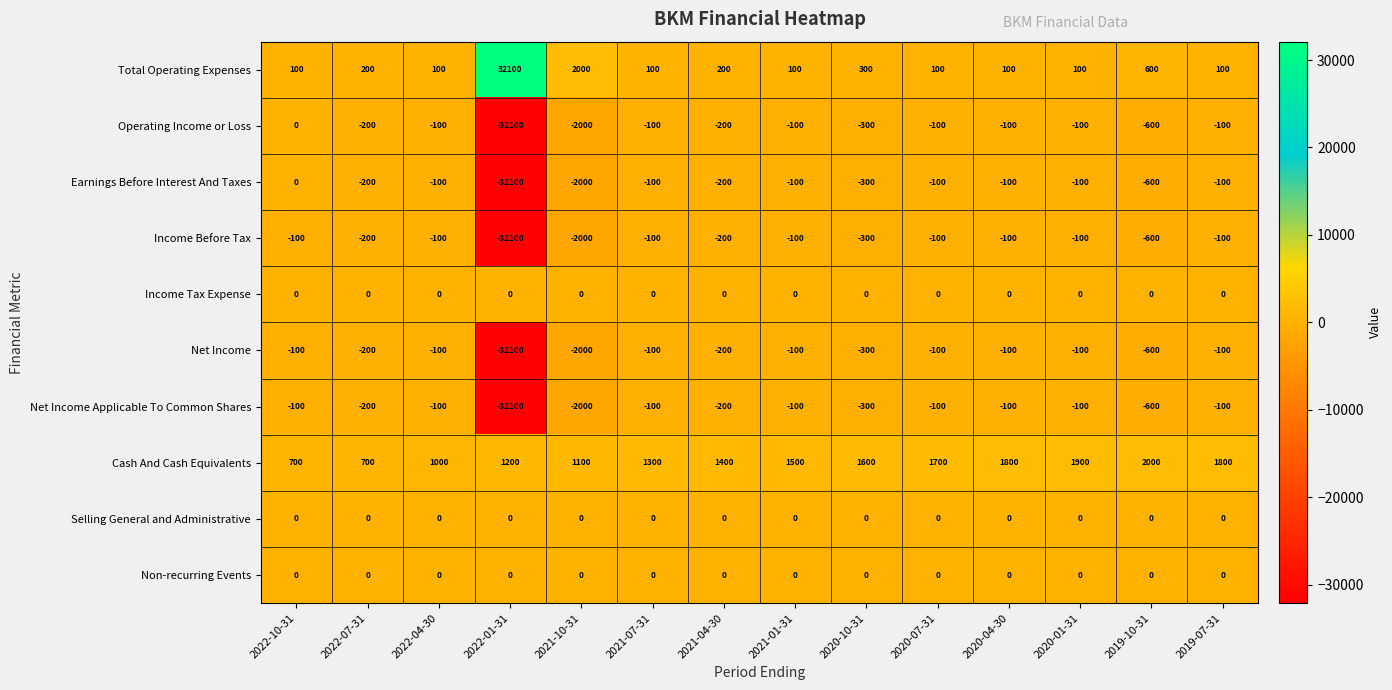

What is the difference between the highest and lowest values at 2021-01-31?

1600